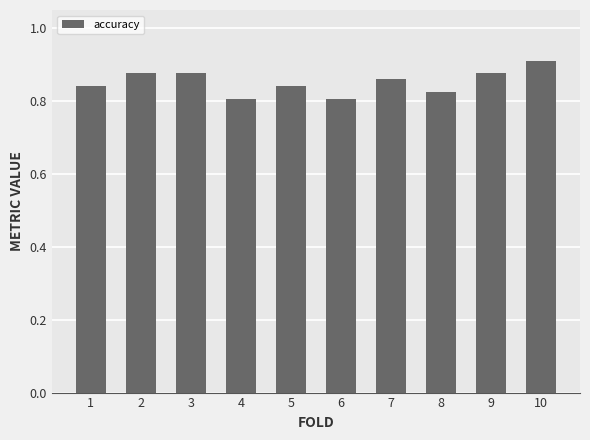

How many data points does each series have?

10